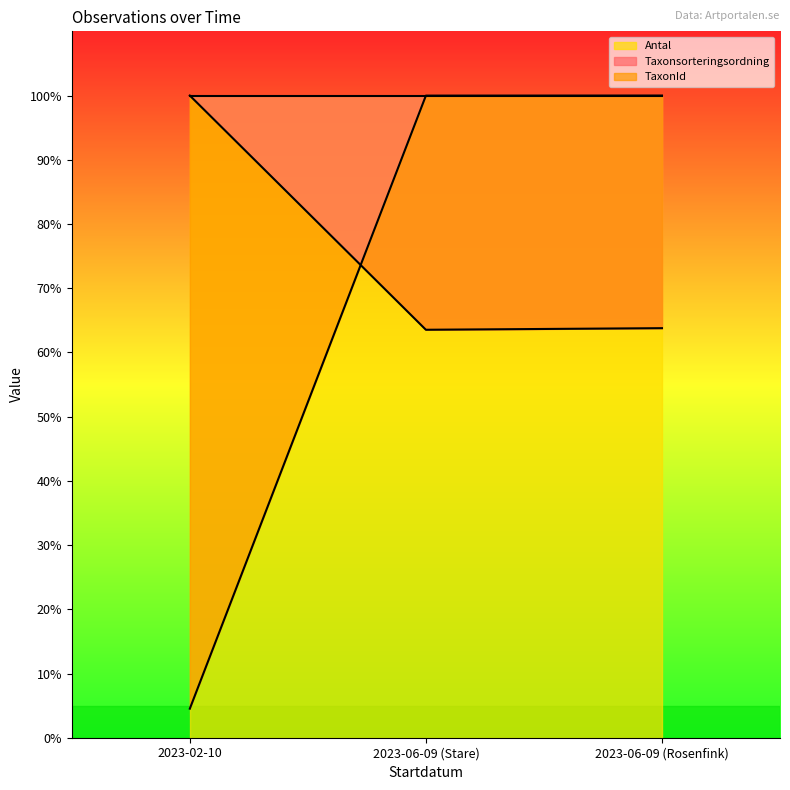

What position from the left is 2023-06-09 (Stare)?

2